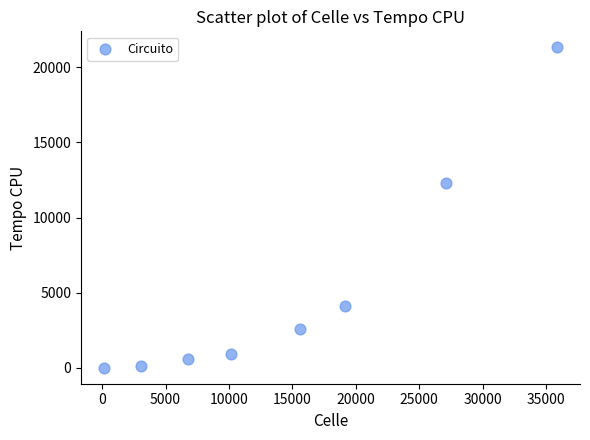

What is the average X value?

14733.1